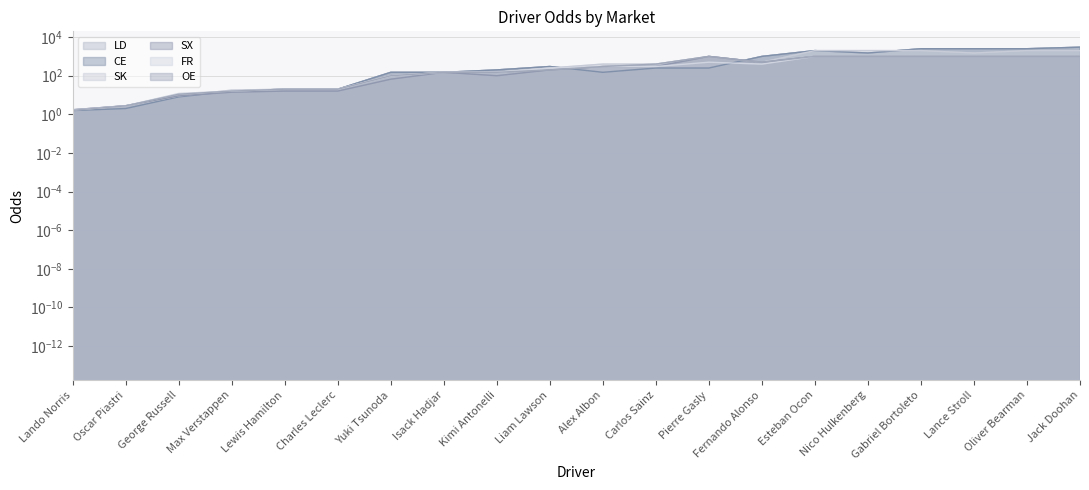

Reading right to left, extract all data points from this chart.

LD: 3000.0	2500.0	2500.0	2500.0	1500.0	2000.0	1000.0	250.0	250.0	150.0	300.0	200.0	150.0	150.0	20.0	20.0	16.0	8.0	2.0	1.6
CE: 3000.0	2500.0	2500.0	2500.0	1500.0	2000.0	1000.0	250.0	250.0	150.0	300.0	200.0	150.0	150.0	20.0	20.0	16.0	8.0	2.0	1.6
SK: 2000.0	2000.0	1500.0	2000.0	2000.0	2000.0	500.0	1000.0	400.0	400.0	250.0	150.0	150.0	100.0	20.0	20.0	18.0	9.0	2.8	1.7
SX: 1000.0	1000.0	1000.0	1000.0	1000.0	1000.0	500.0	1000.0	300.0	300.0	200.0	100.0	150.0	66.0	16.0	16.0	14.0	9.0	2.8	1.7
FR: 1000.0	1000.0	1000.0	1000.0	1000.0	1000.0	400.0	500.0	300.0	300.0	250.0	150.0	150.0	100.0	20.0	20.0	16.0	12.0	2.8	1.7
OE: 1000.0	1000.0	1000.0	1000.0	1000.0	1000.0	500.0	1000.0	400.0	300.0	200.0	150.0	150.0	100.0	20.0	20.0	16.0	11.0	2.8	1.6